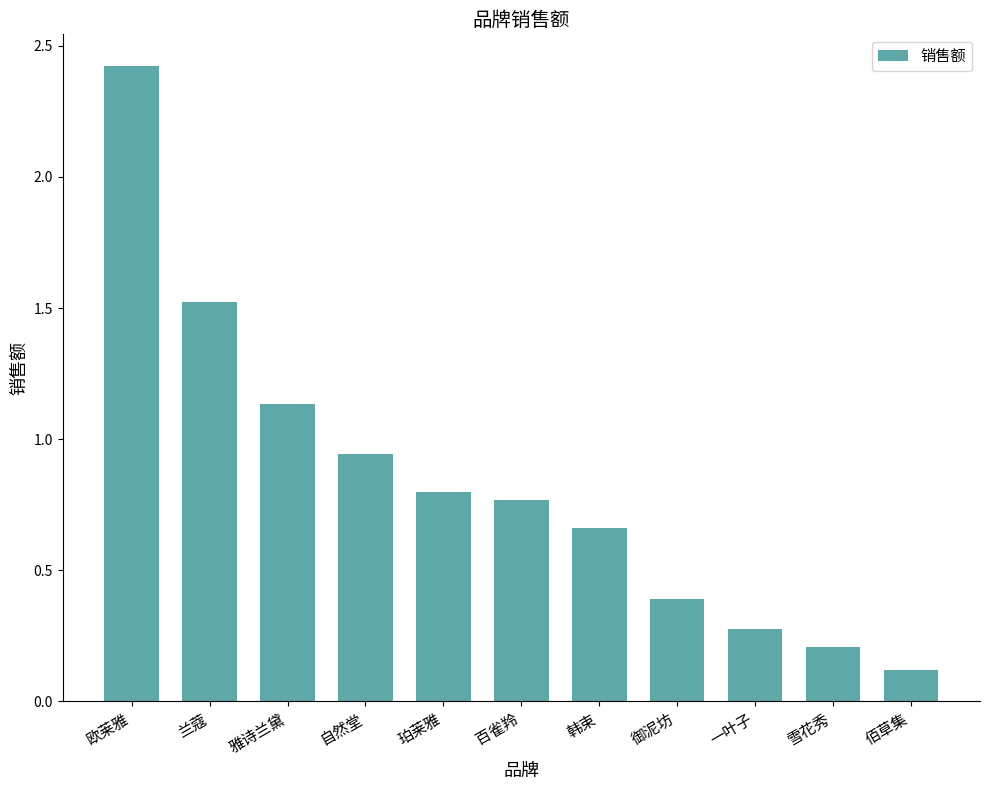

True or false: the data shows 1.0 at 韩束.

False